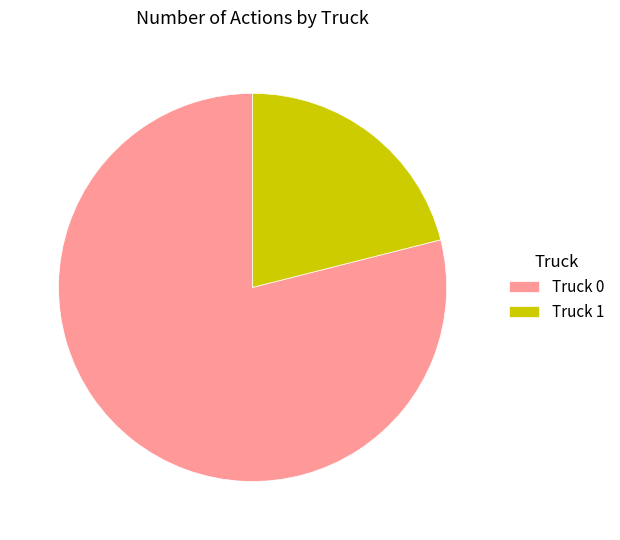

Is it true that Truck 0 is 79% of the pie?

True